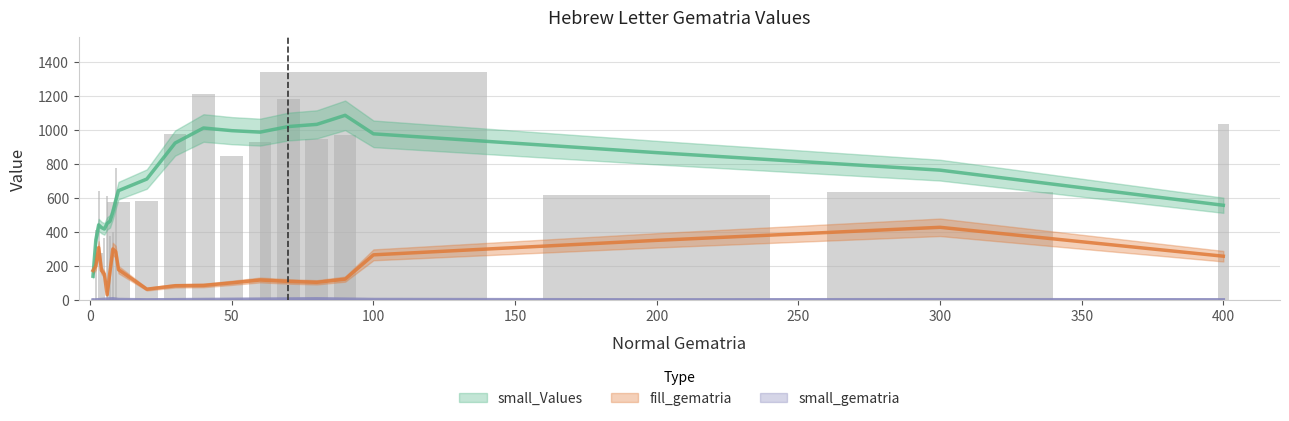

The small_gematria series shows 2 at 20. True or false?

True